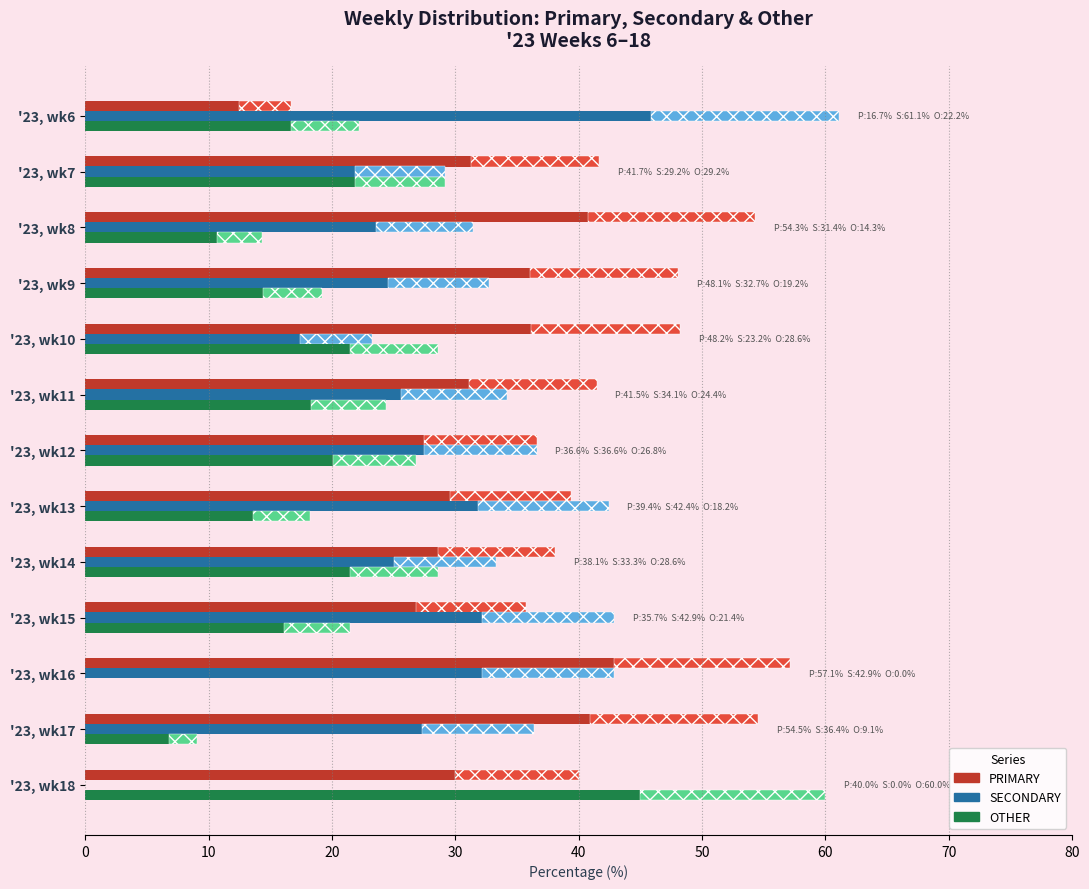

What is the value of the OTHER bar at the 6th from the left?

24.4